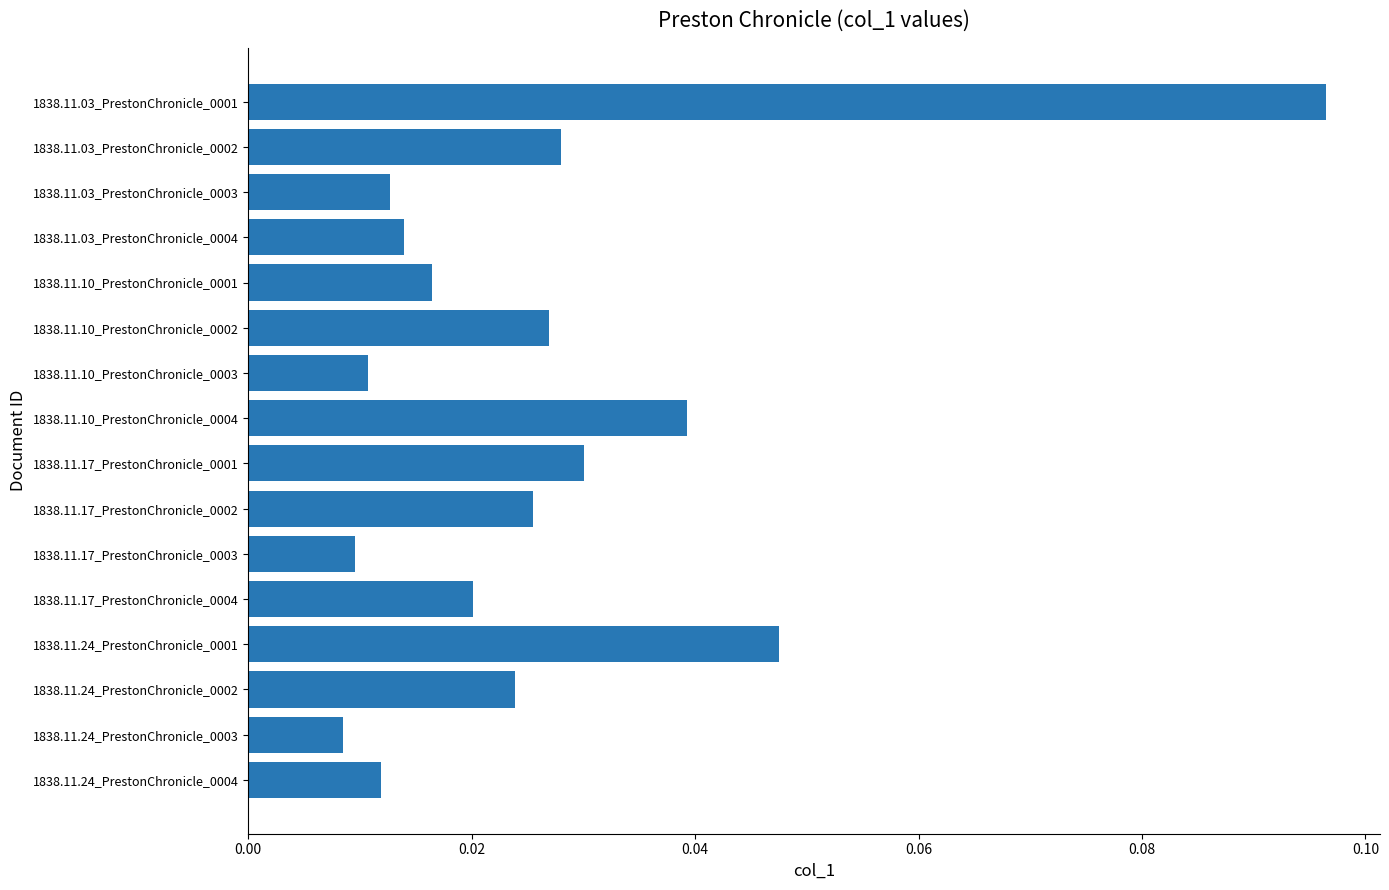

Where is the data nearest to the value 0?

1838.11.24_PrestonChronicle_0003